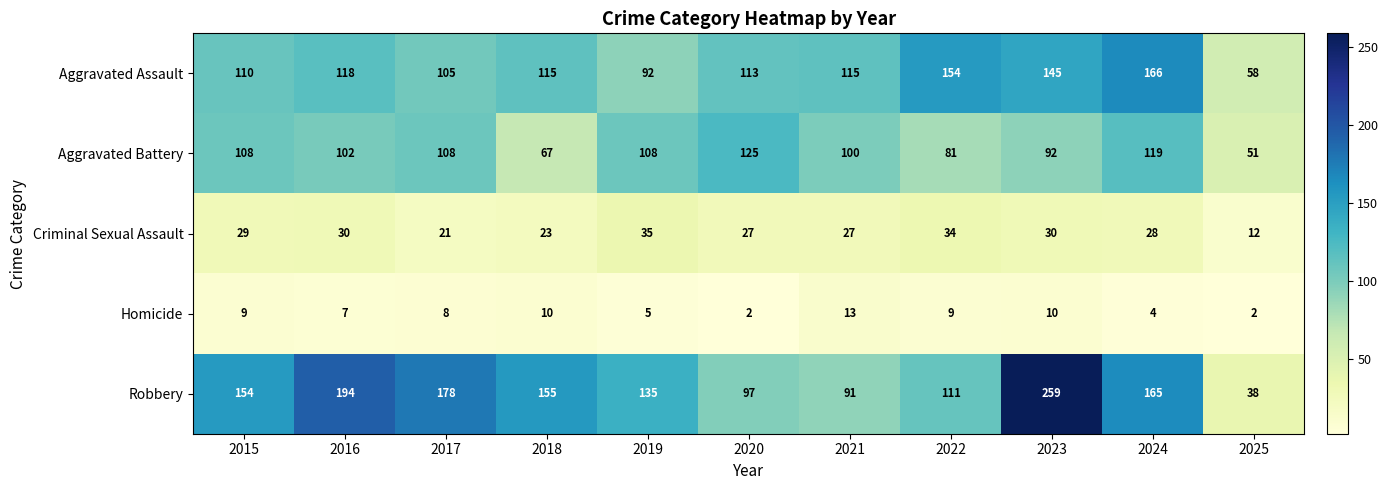

What is the sum of all Robbery values?

1577